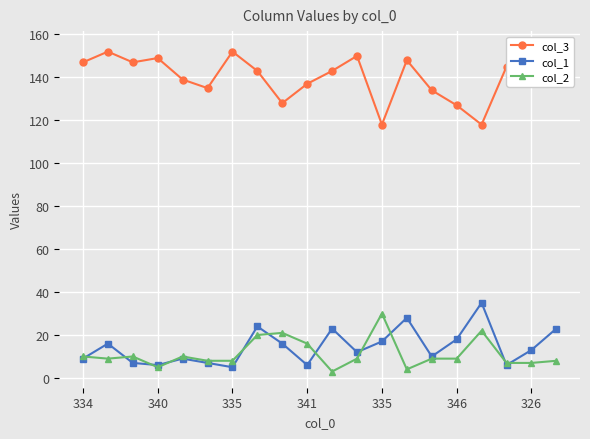

Which series has the largest total across all categories?

col_3